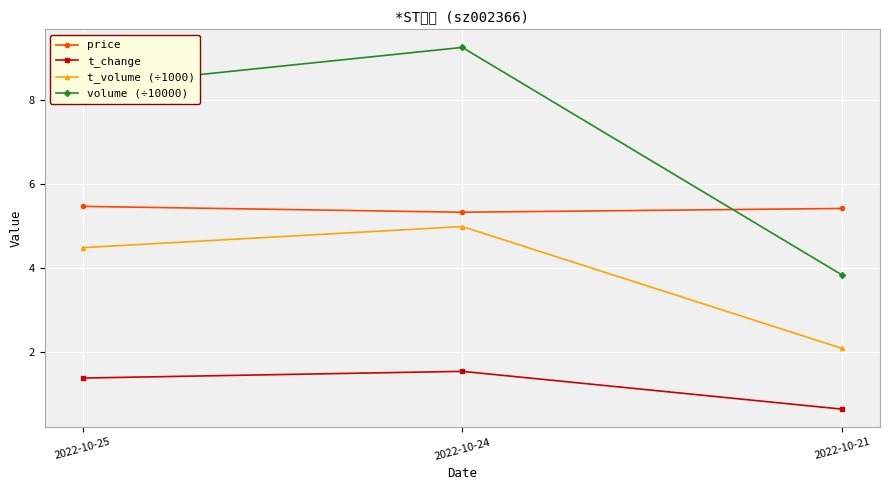

At which category is the sum across all series the highest?

2022-10-24